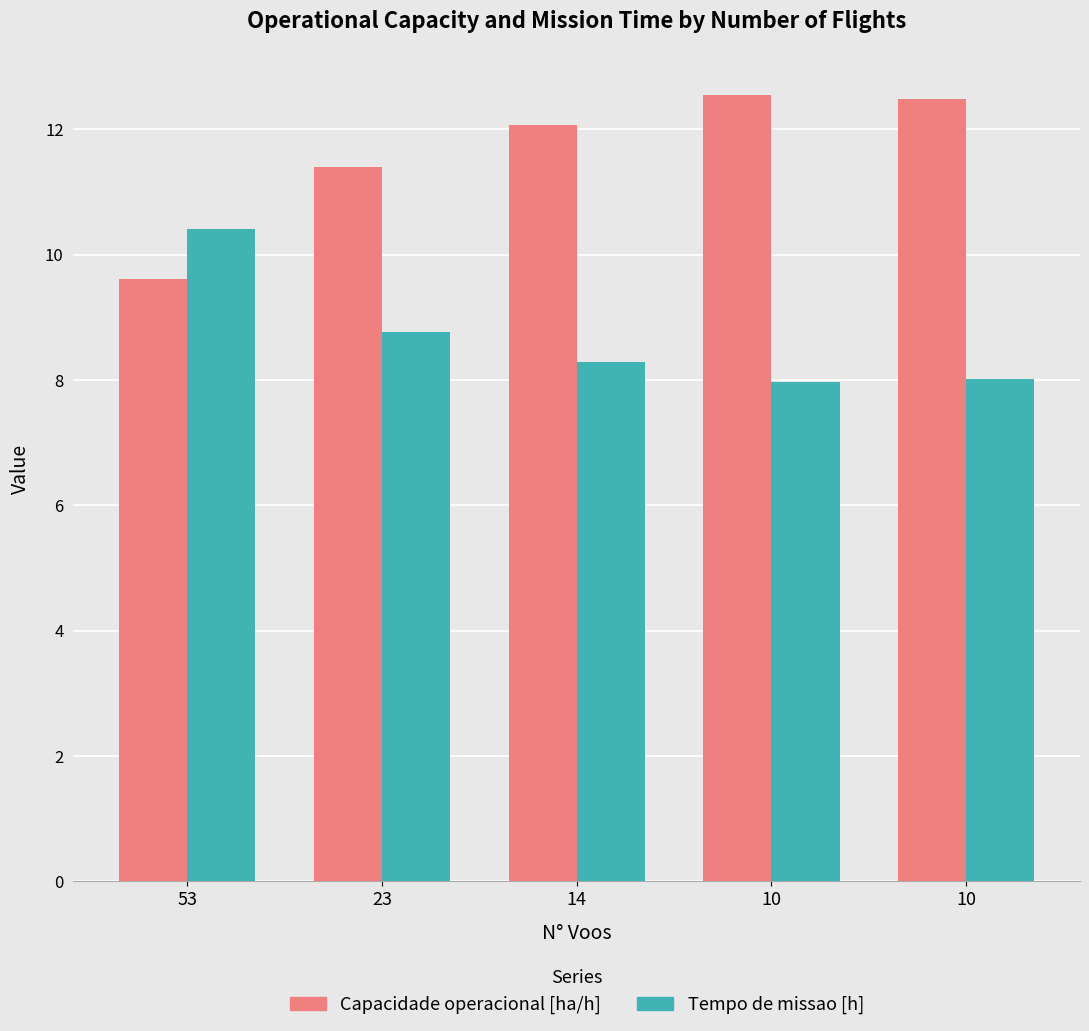

Does the chart contain any negative values?

No